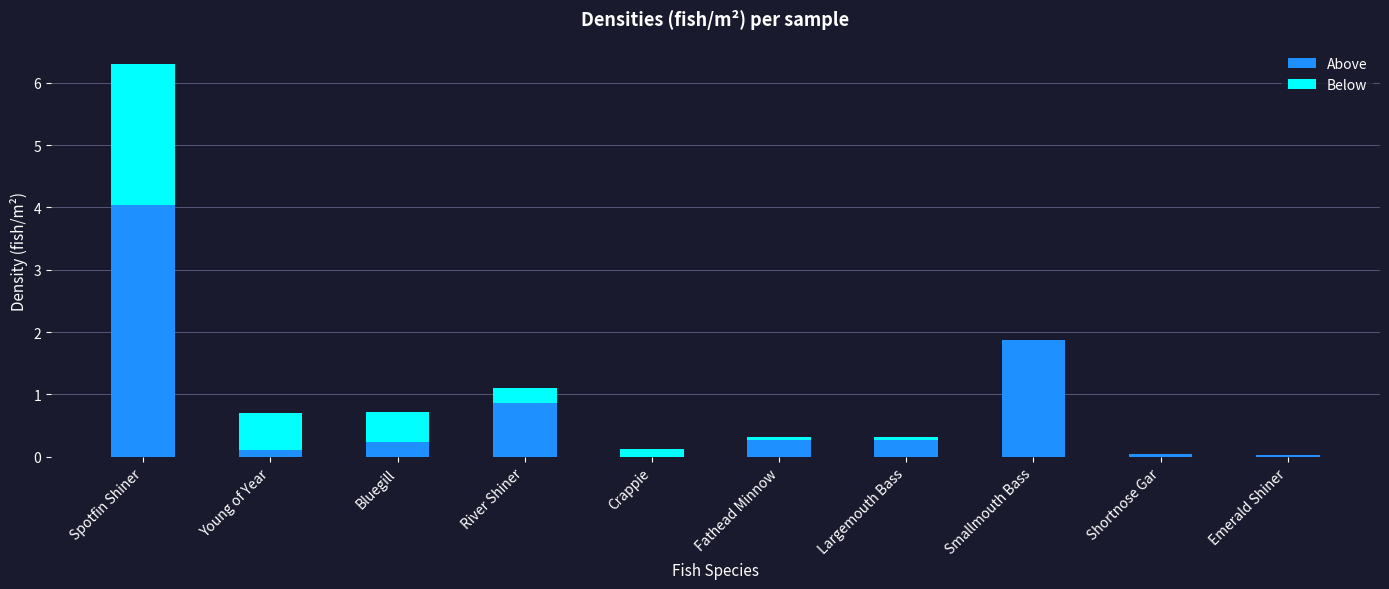

What is the difference between the Above values at Emerald Shiner and Fathead Minnow?

0.2